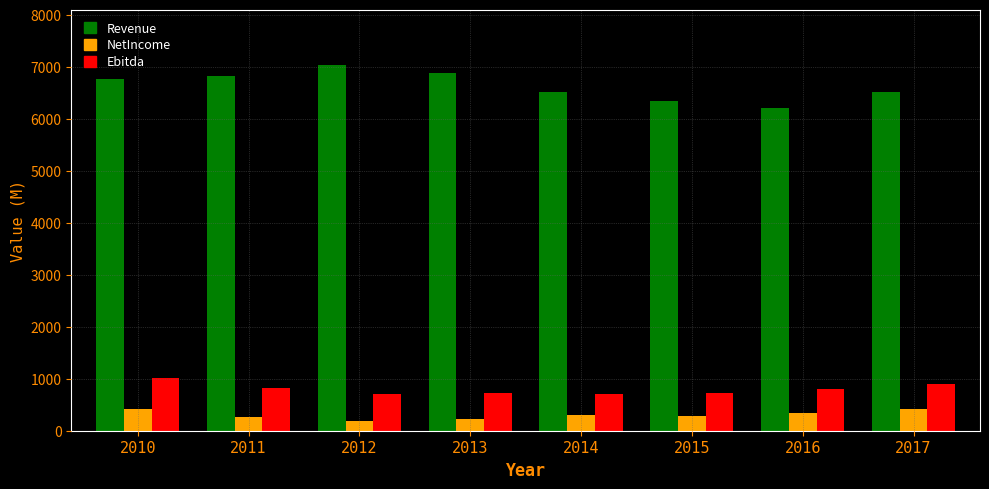

Read the NetIncome value at 2010.

421.0